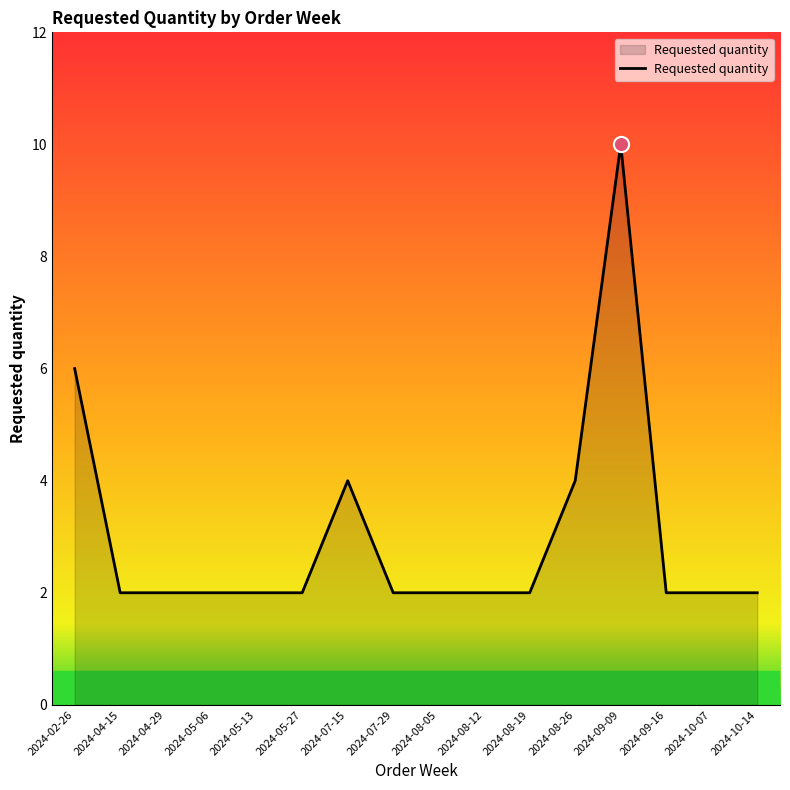

Between 2024-08-12 and 2024-08-26, which is larger?

2024-08-26